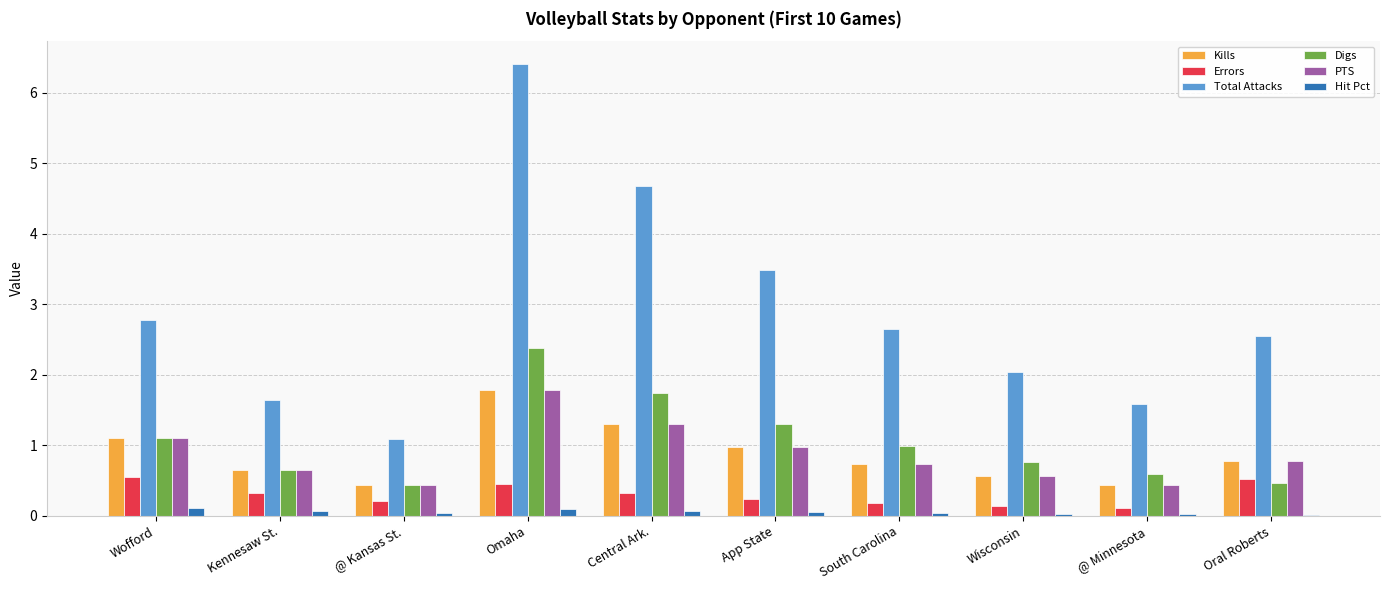

Which series has the largest total across all categories?

Total Attacks